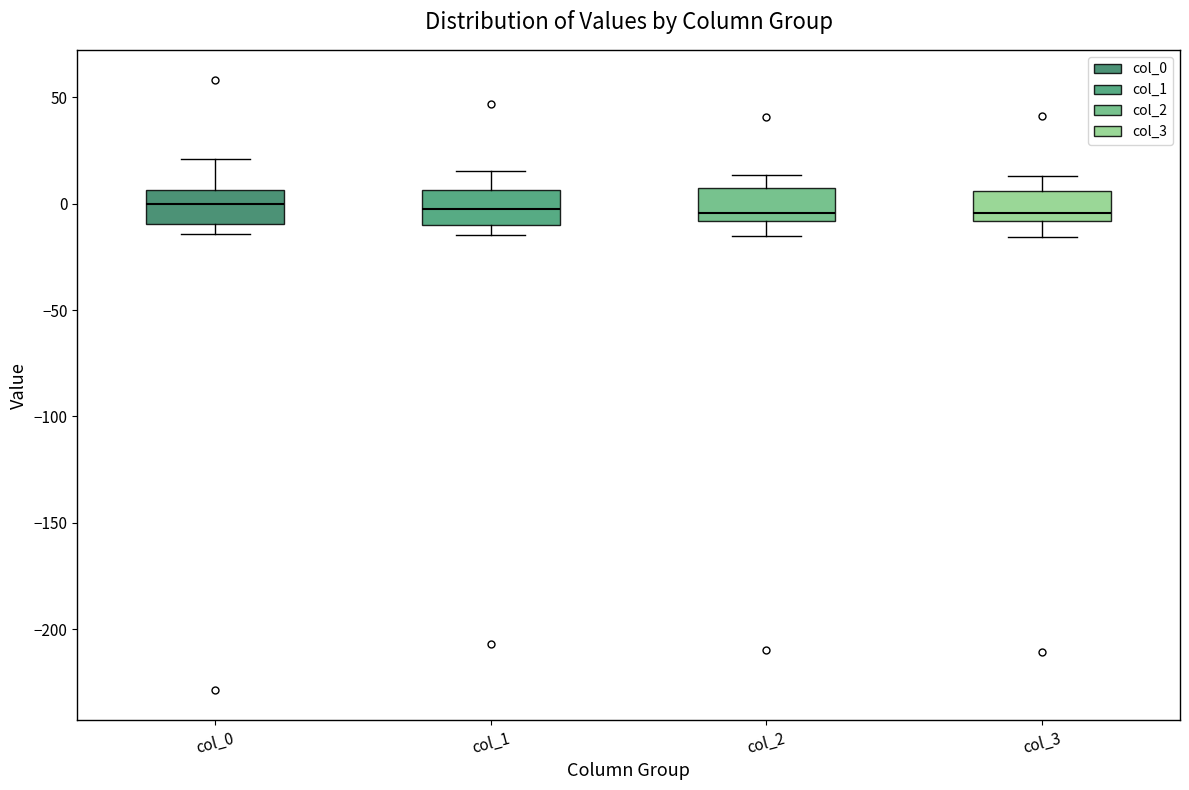

Reading left to right, transcribe this box plot: for each box, give where its median line is, the range the box spans, and where its two whiskers end, as read against the y-axis. The values are not printed on the chart, so give them approximately, as read against the axis.

col_0: median 0, box -10 to 5, whiskers -15 to 20
col_1: median -5, box -10 to 5, whiskers -15 to 15
col_2: median -5, box -10 to 5, whiskers -15 to 15
col_3: median -5, box -10 to 5, whiskers -15 to 15